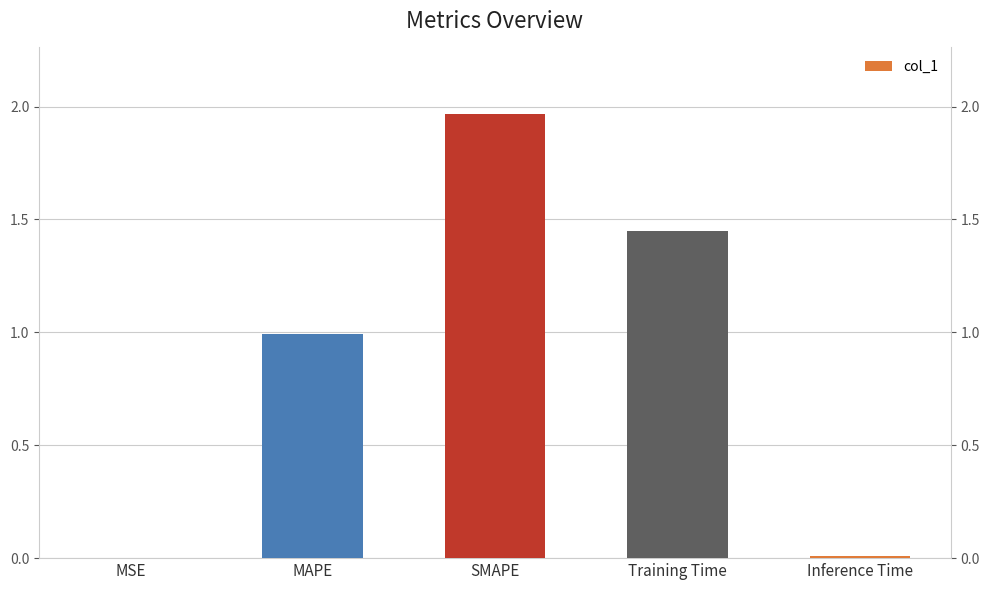

The chart shows a value of 0.0 at Inference Time. True or false?

True